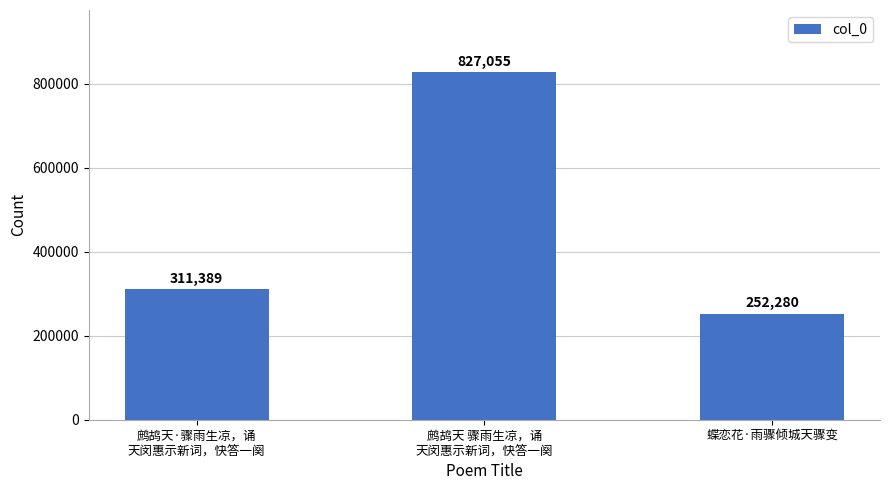

The chart shows a value of 252280 at 蝶恋花·雨骤倾城天骤变. True or false?

True